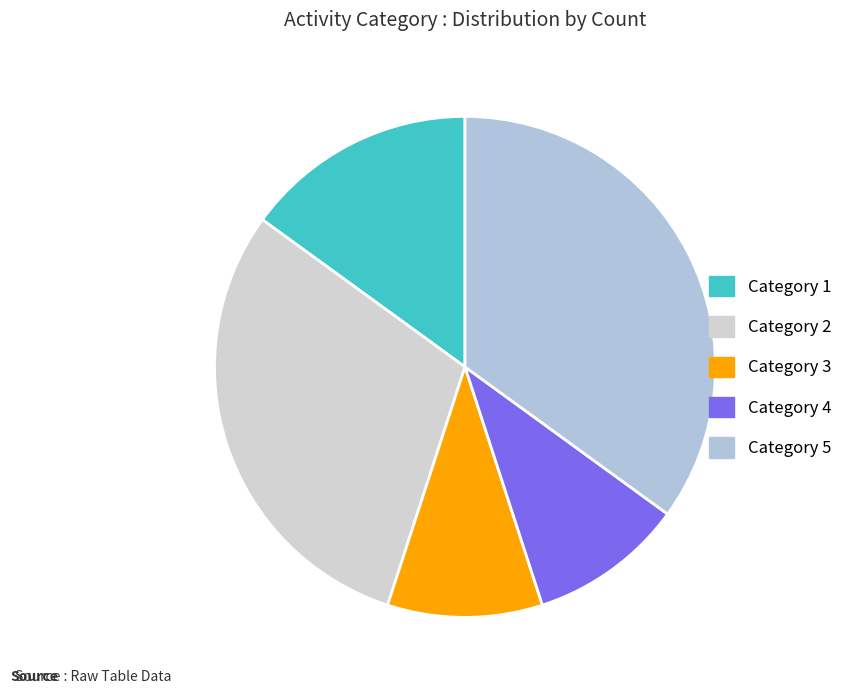

How many slices are in this pie chart?

5